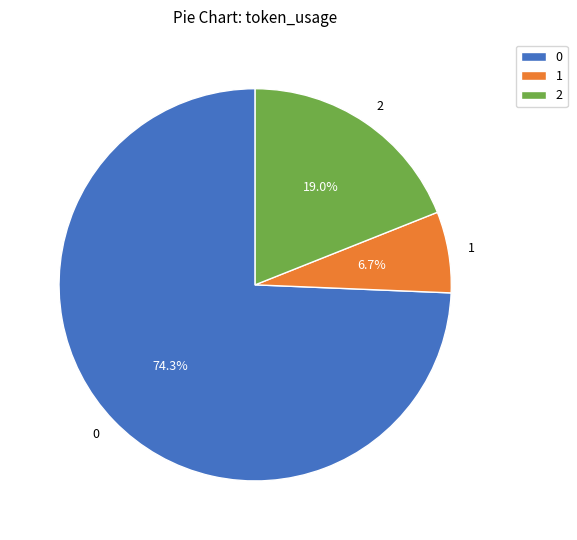

Rank the categories by value from highest to lowest.

0, 2, 1